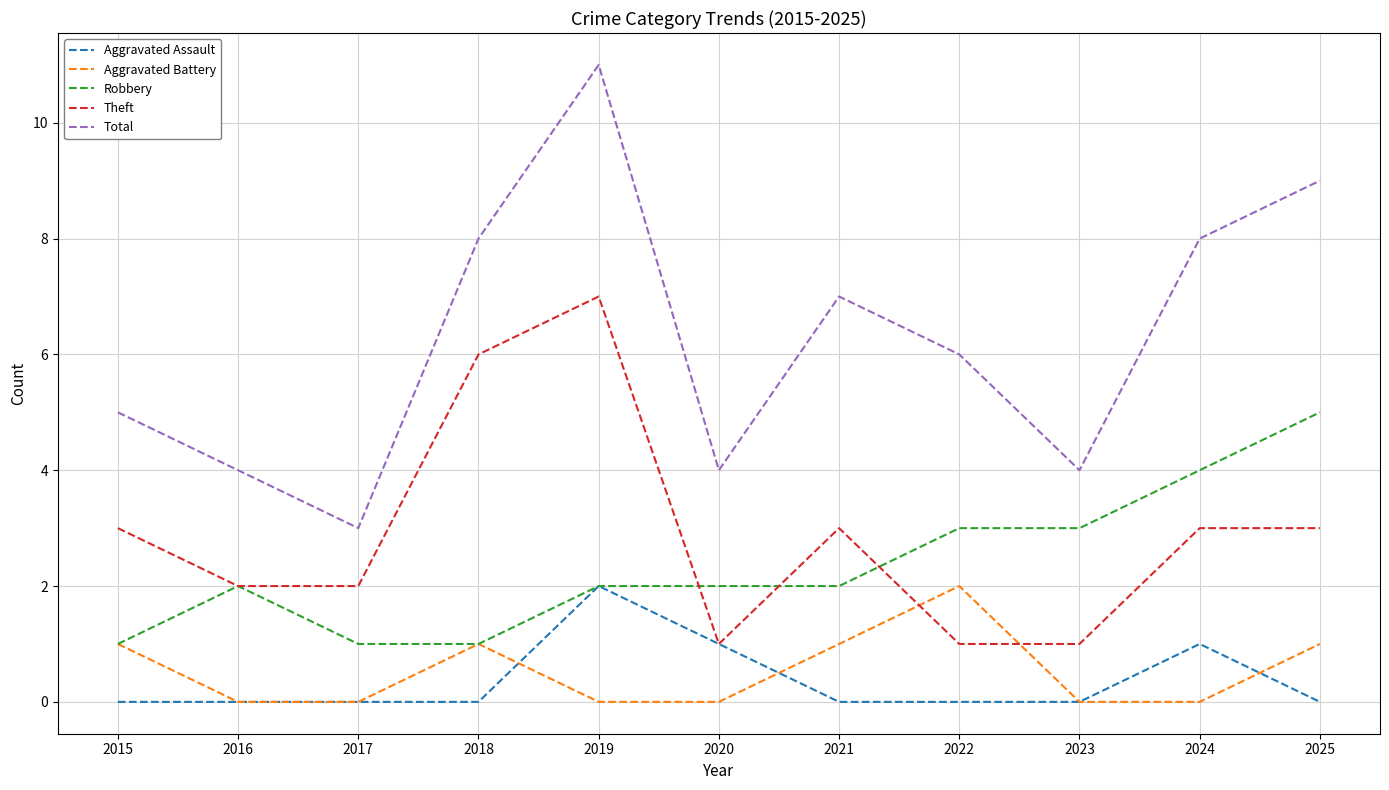

Where is Total nearest to the value 7?

2021